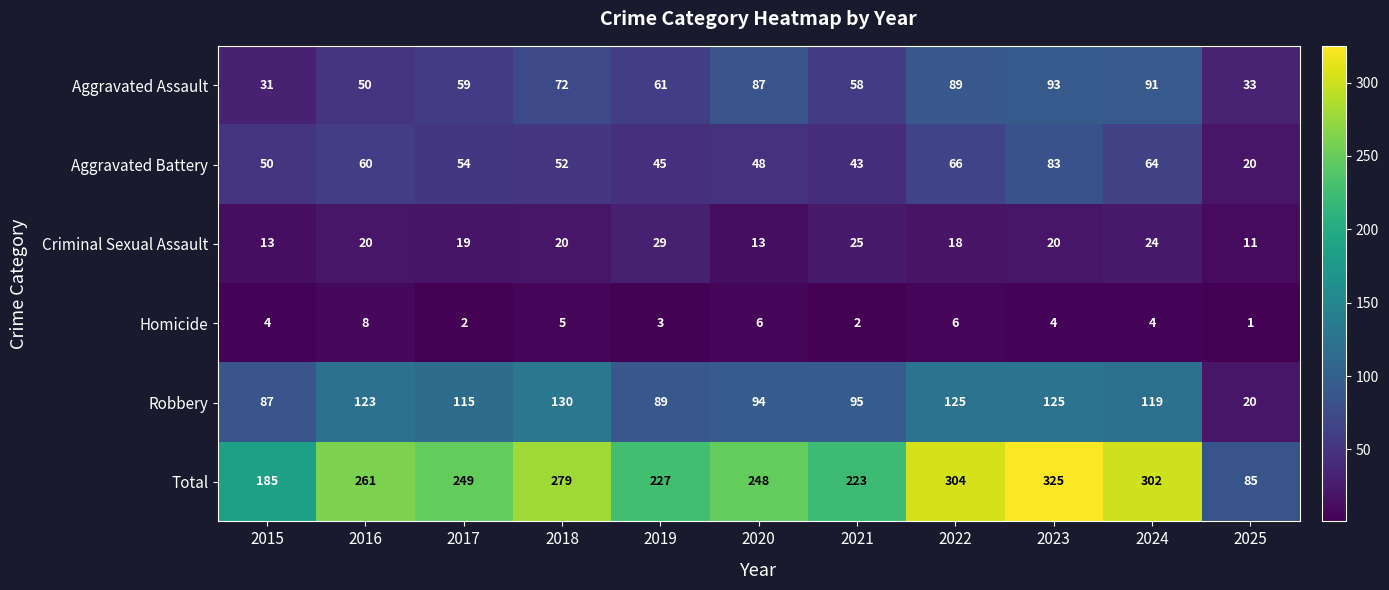

The value of Robbery at 2015 is 87. True or false?

True